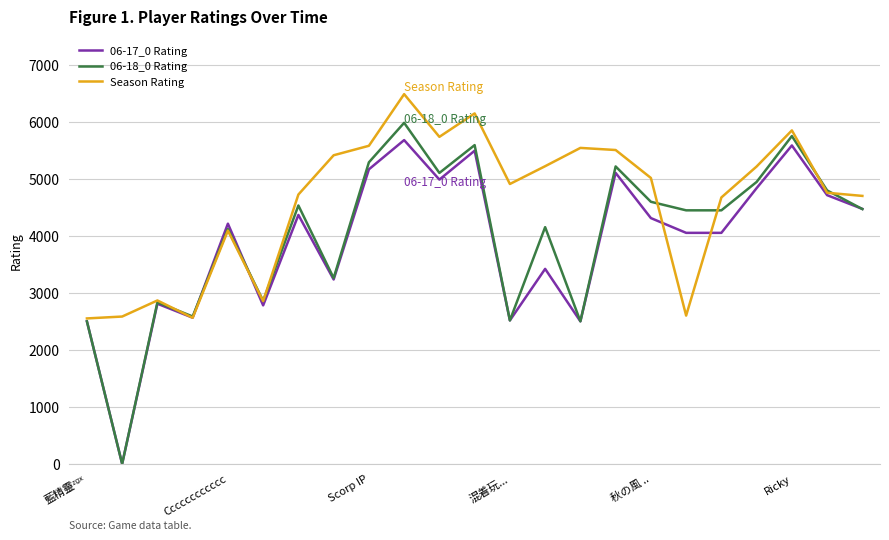

Which series has the largest total across all categories?

Season Rating